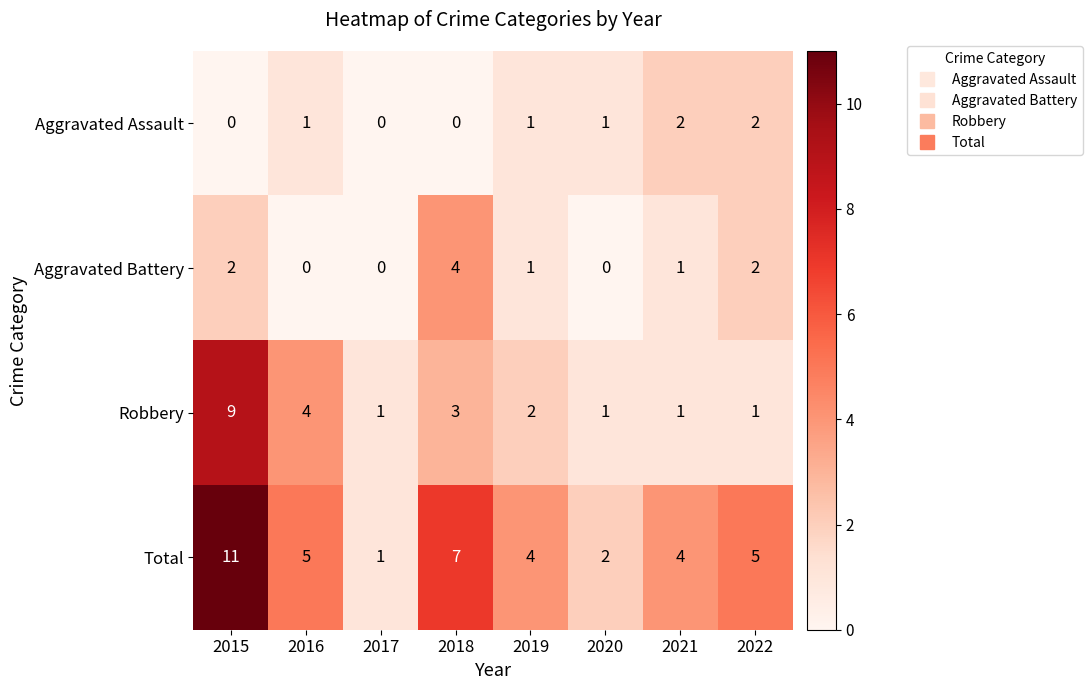

Which series has the largest total across all categories?

Total